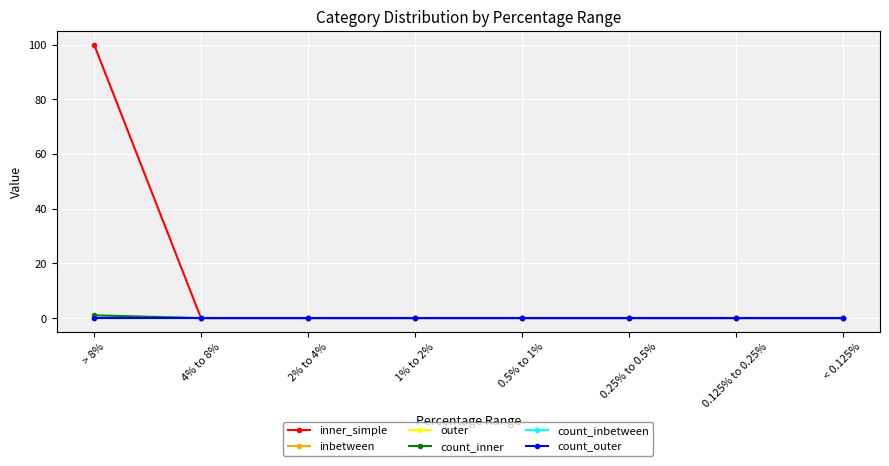

True or false: inbetween has a value of 0 at 4% to 8%.

True